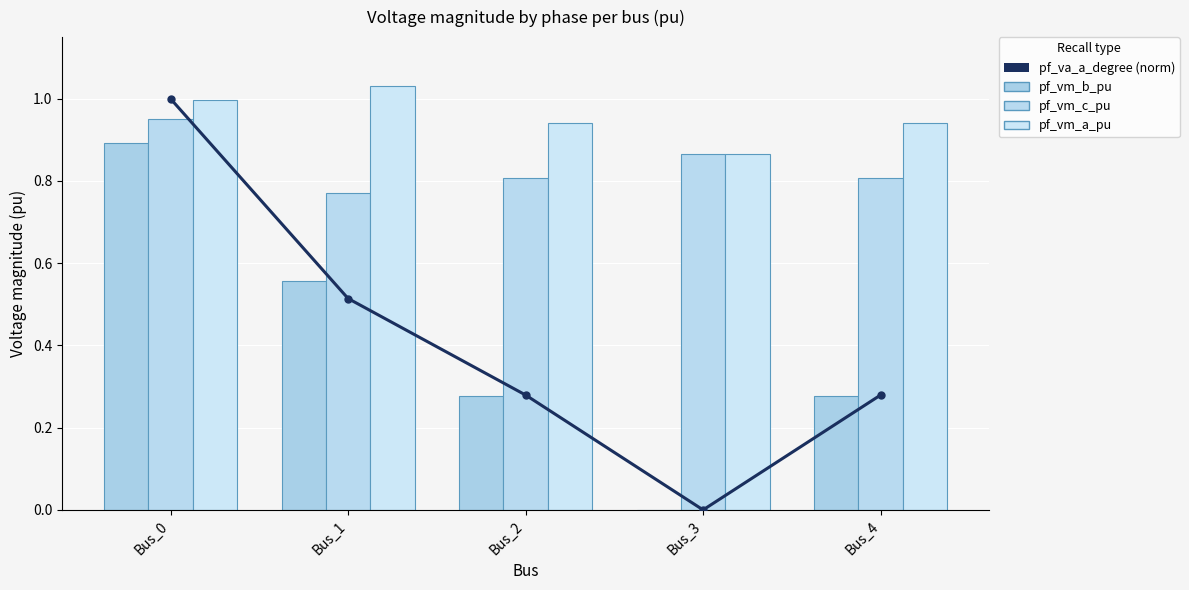

What is the sum of the pf_vm_c_pu values at Bus_3 and Bus_2?

1.7